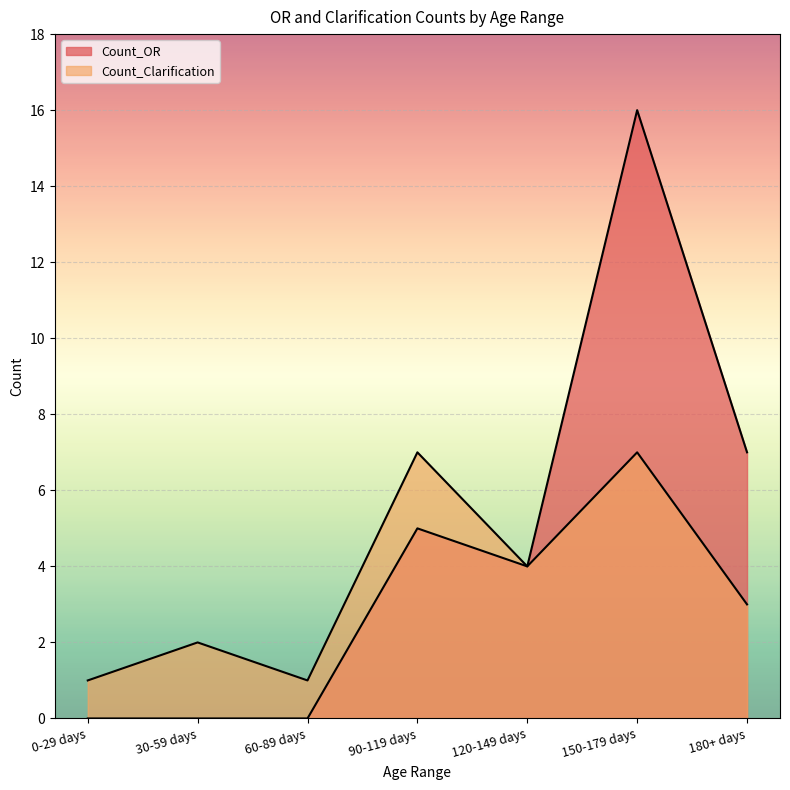

True or false: Count_OR and Count_Clarification cross at least once.

False